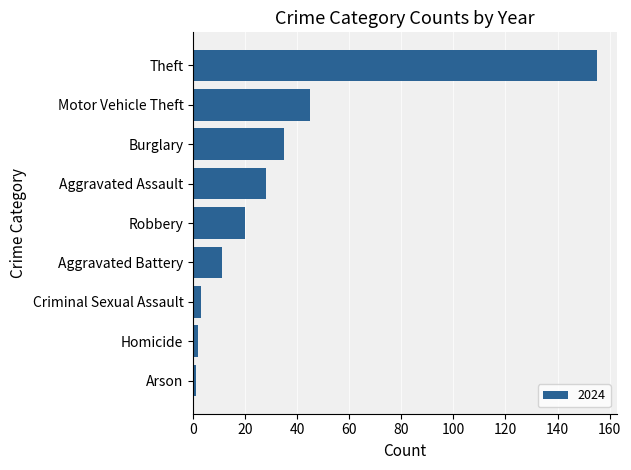

Between Burglary and Arson, which is larger?

Burglary